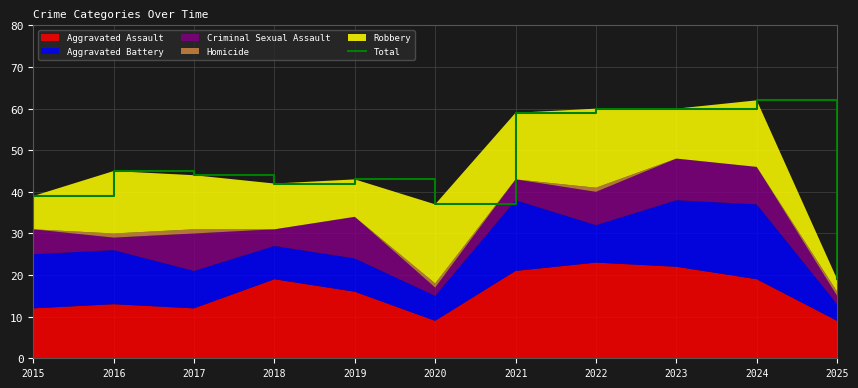

Reading right to left, transcribe all the data shown in this chart.

2025=19	2024=62	2023=60	2022=60	2021=59	2020=37	2019=43	2018=42	2017=44	2016=45	2015=39